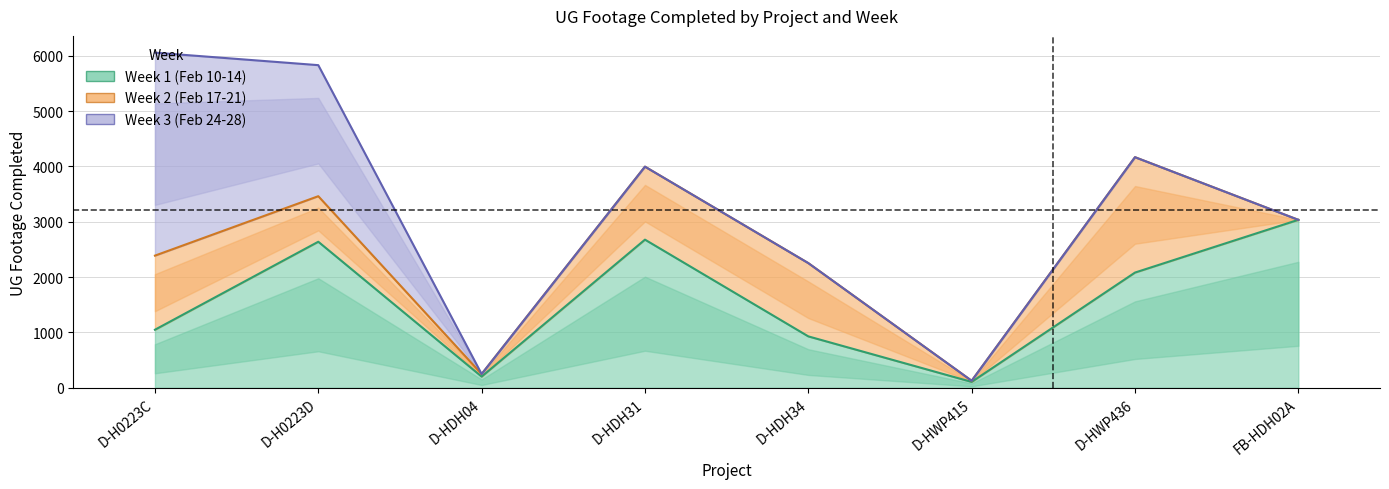

How many values in Week 3 (Feb 24-28) are above zero?

2